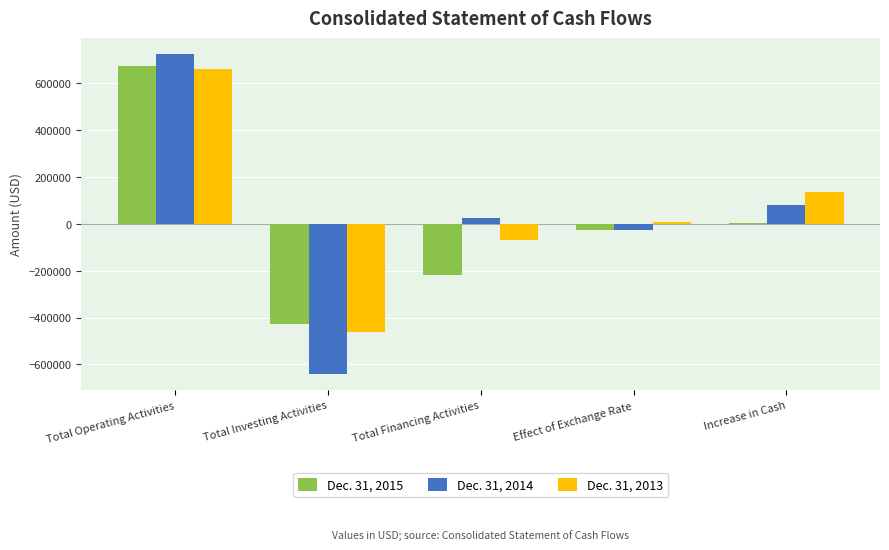

The Dec. 31, 2013 series shows 206966 at Increase in Cash. True or false?

False